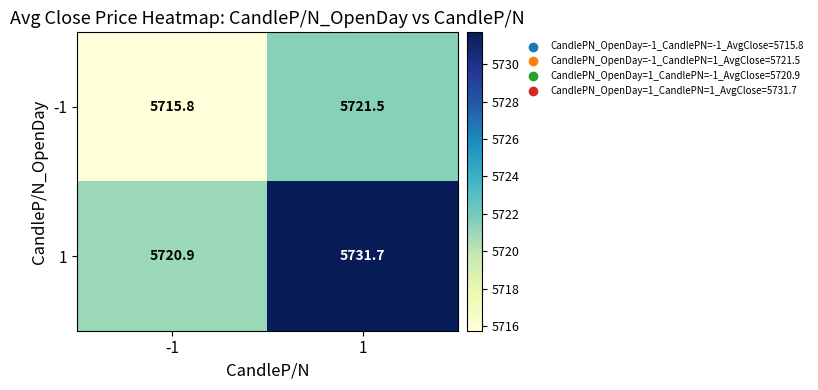

Rank the series by their maximum value, from lowest to highest.

-1, 1